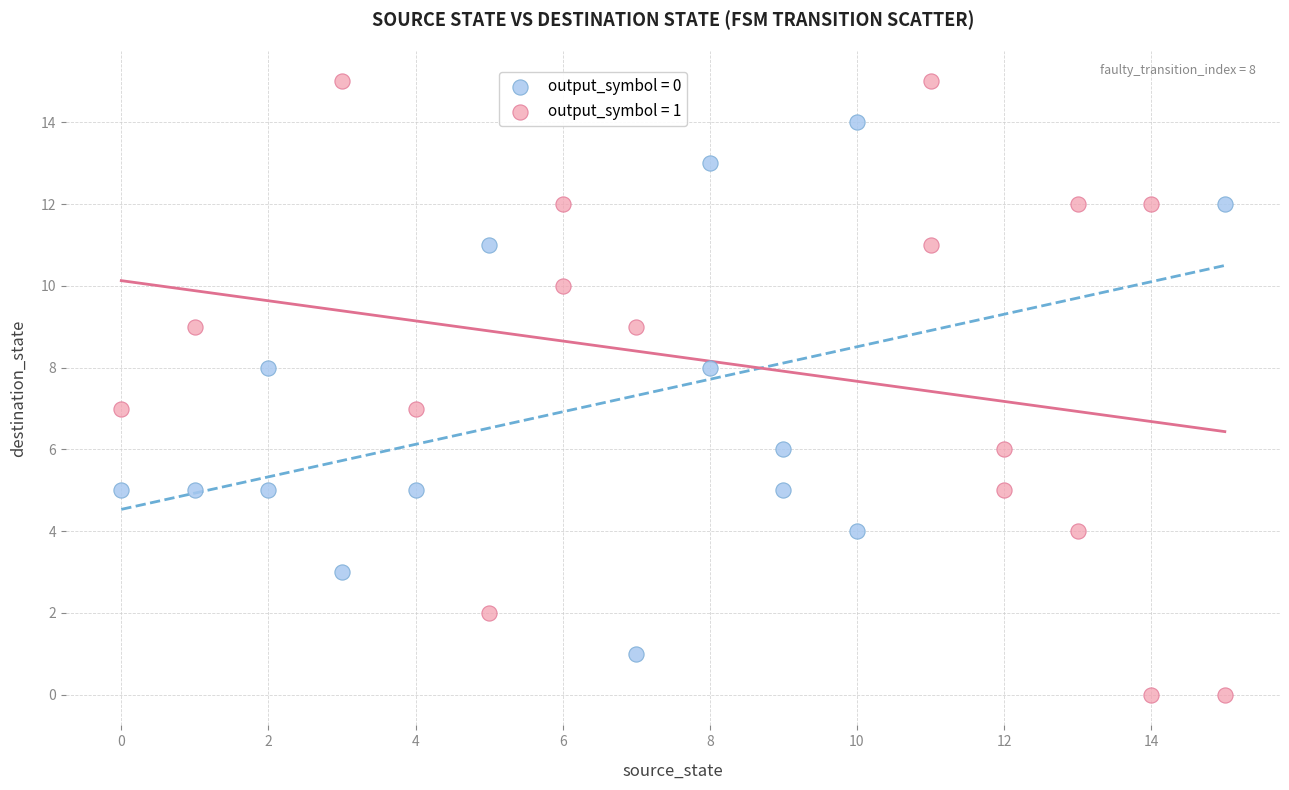

Which series reaches the maximum Y coordinate?

output_symbol = 1